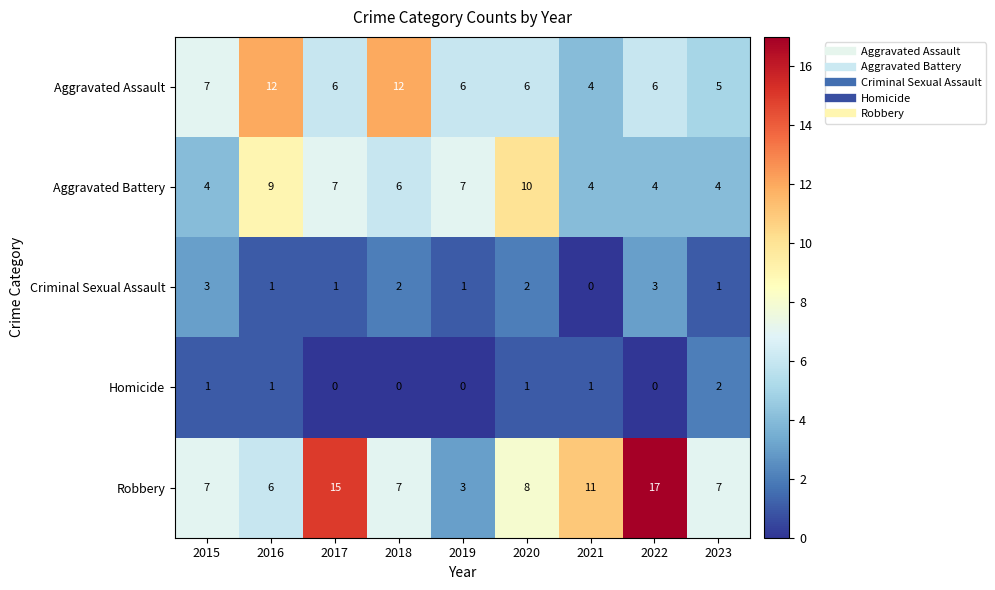

Between 2015 and 2020, which series saw the biggest shift?

Aggravated Battery